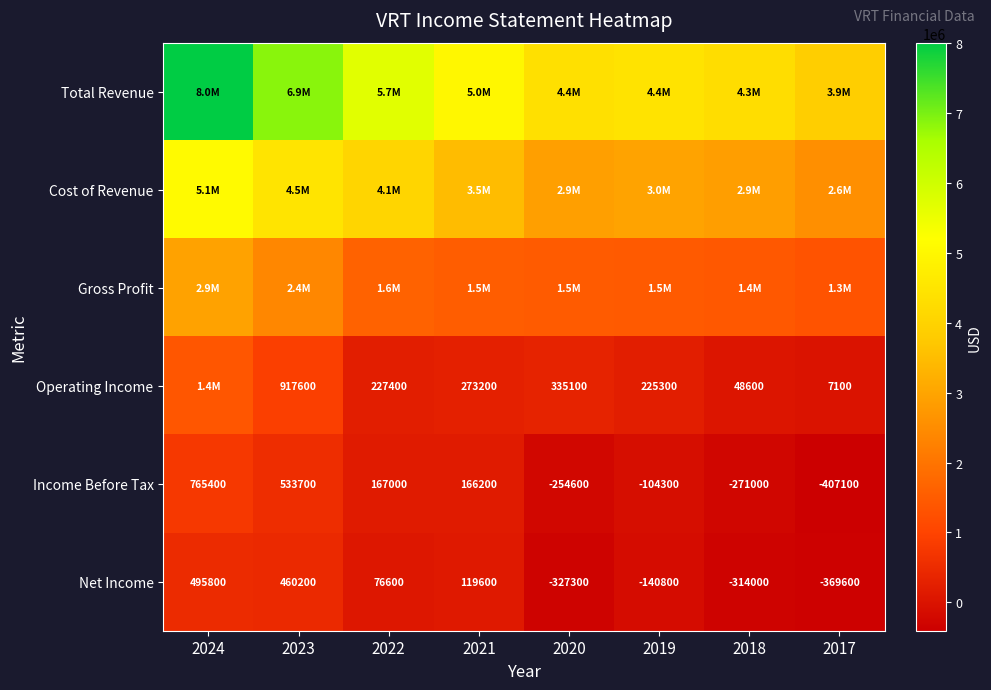

At which category is the sum across all series the highest?

2024